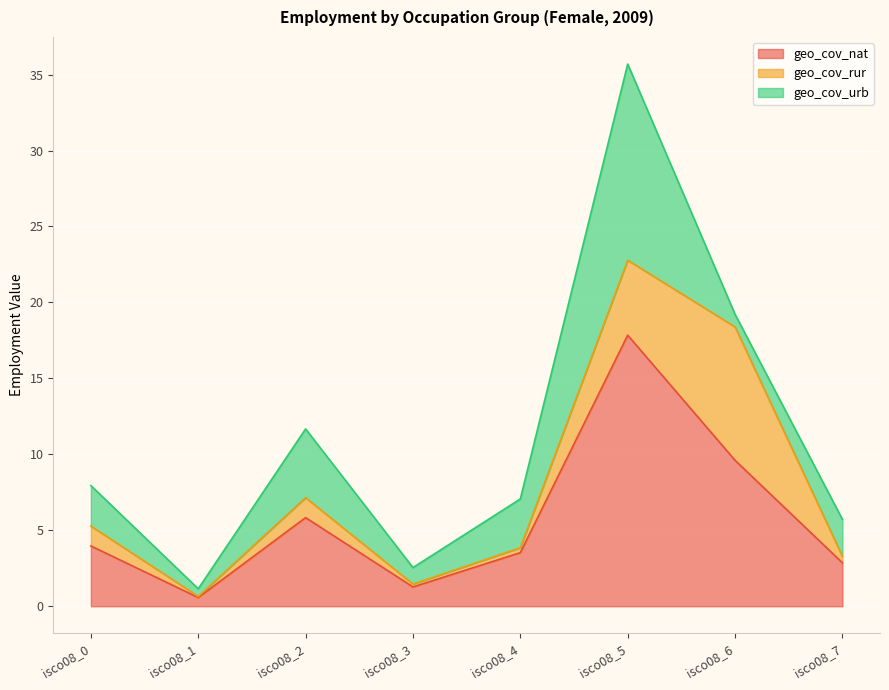

Is the value of geo_cov_urb at isco08_3 greater than the value of geo_cov_nat at isco08_3?

No